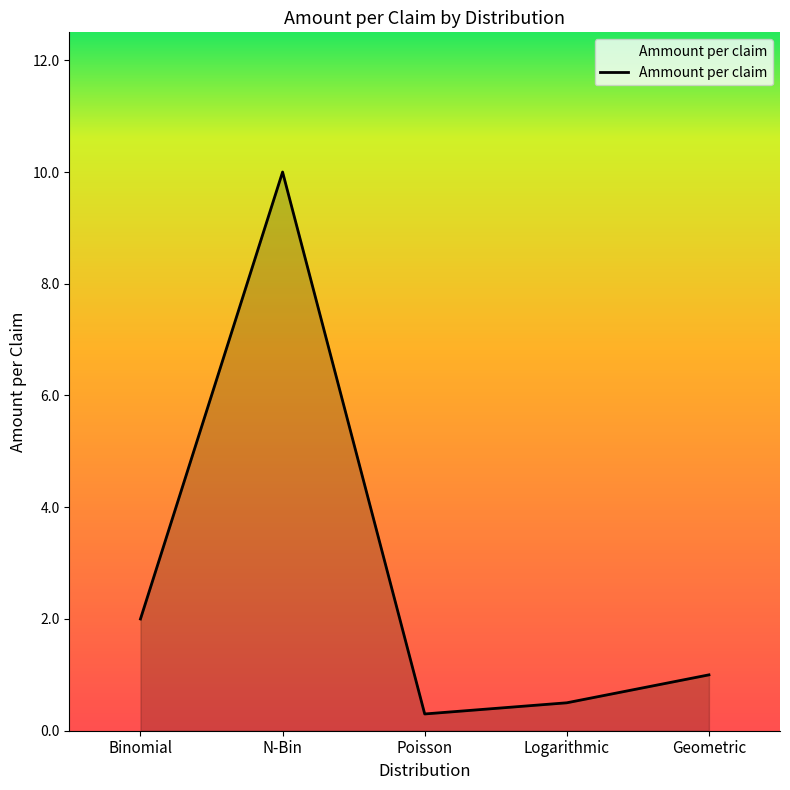

The chart shows a value of 2.0 at Binomial. True or false?

True